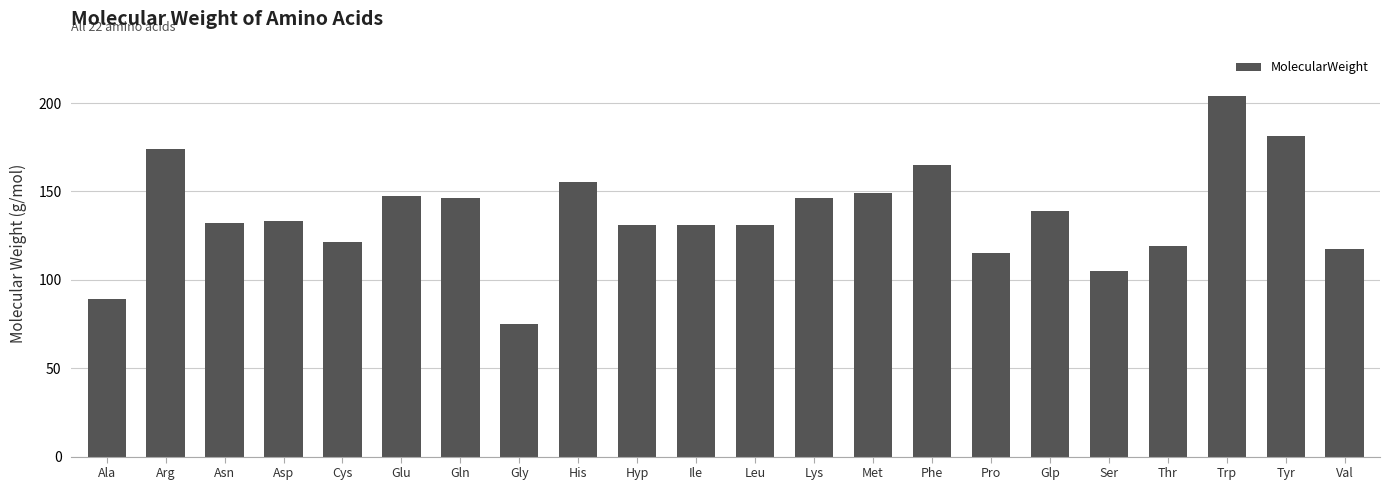

Which has a higher value, Asp or His?

His